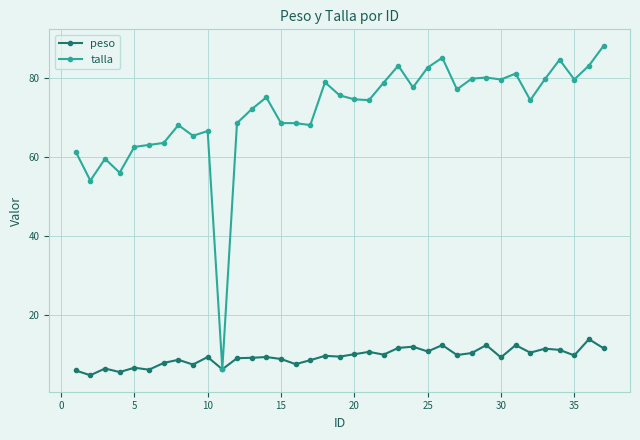

What is the lowest value of the peso series?

4.9